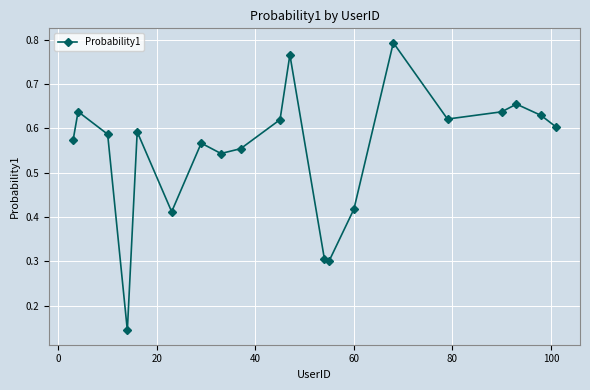

How many points are lower than both their immediate neighbors (excluding endpoints)?

5